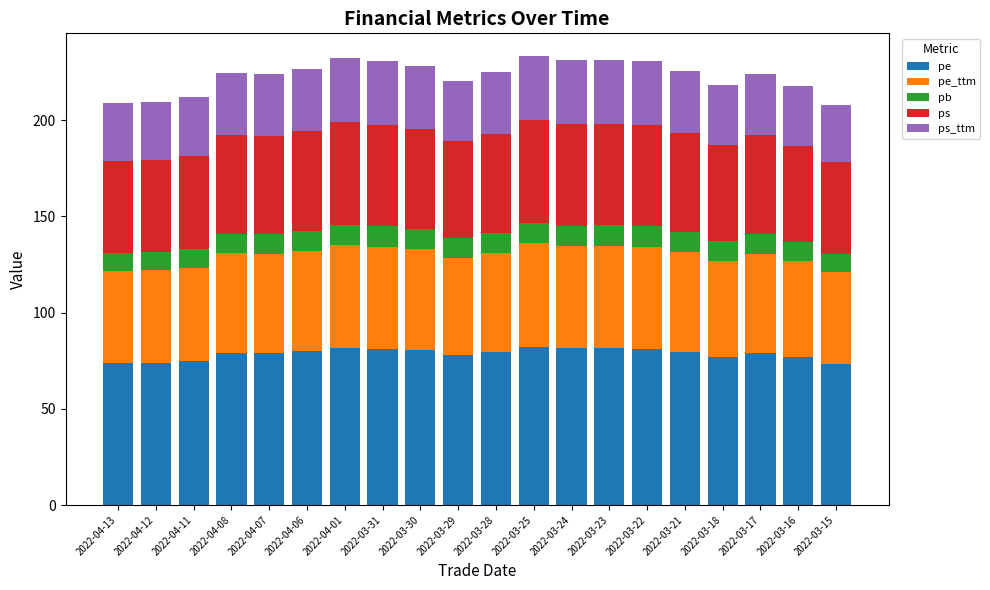

What is the difference between the maximum and minimum values in the pe series?

8.9